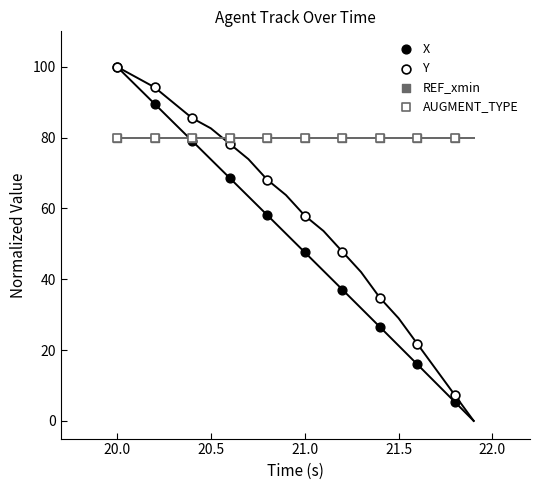

Which series contains the lowest Y value?

X